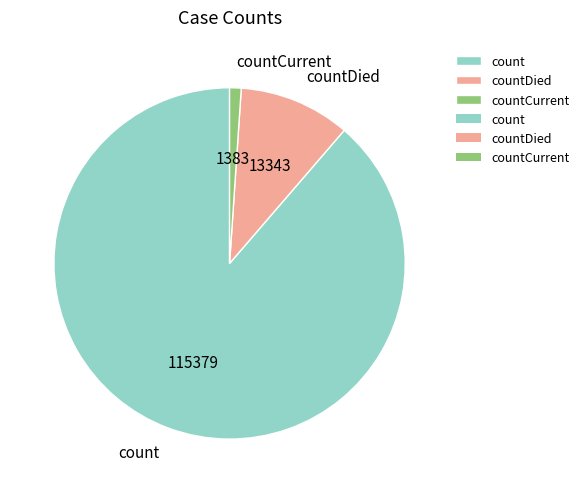

The countCurrent slice represents 1% of the pie. True or false?

True